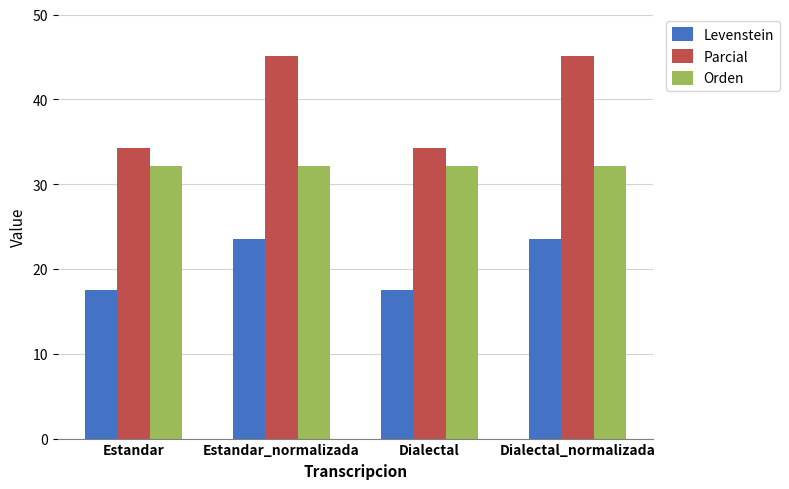

Are the bars horizontal?

No